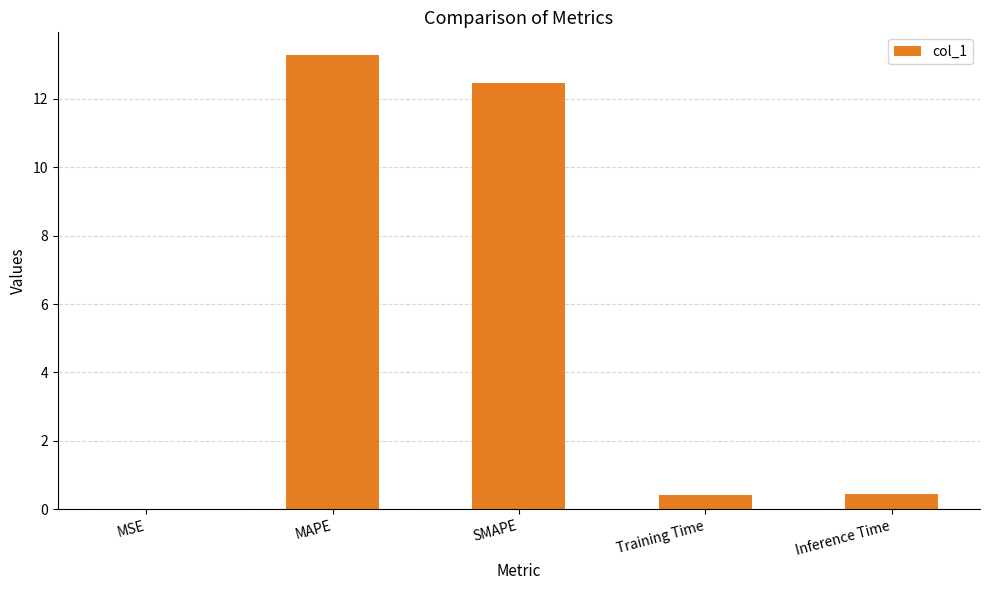

Which label corresponds to the largest value in the chart?

MAPE